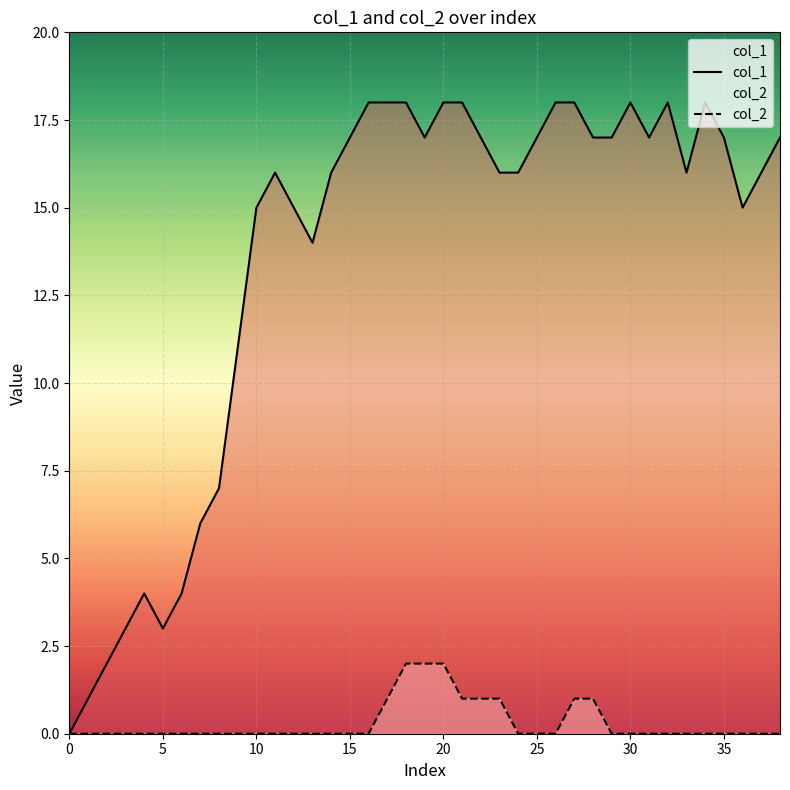

List the series in order of their overall mean, highest first.

col_1, col_2